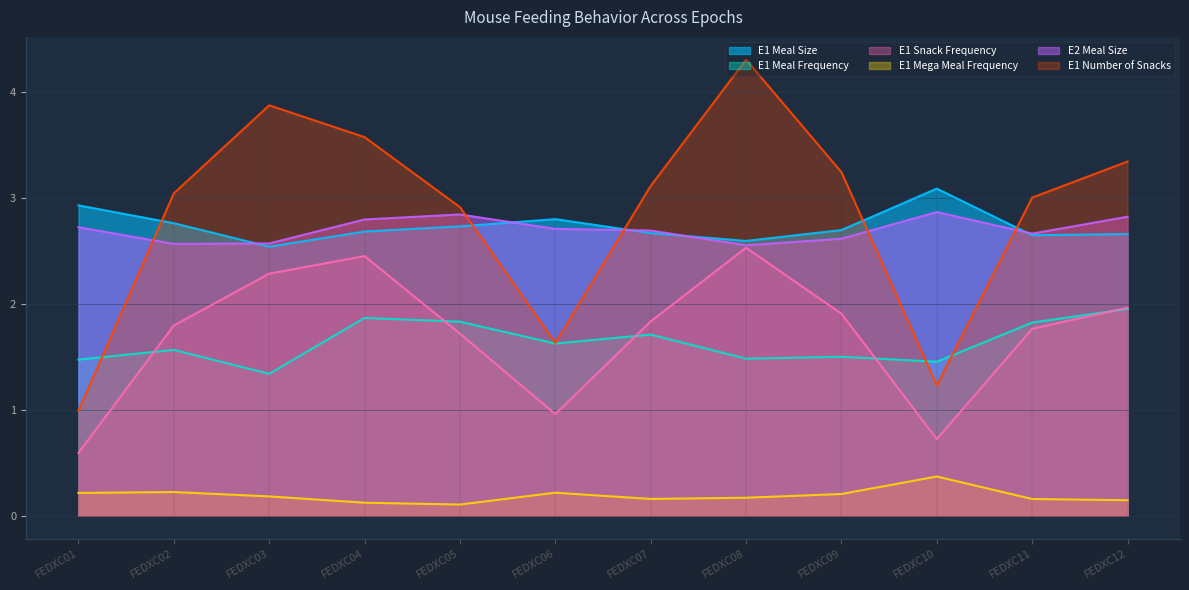

How many lines are shown in the chart?

6